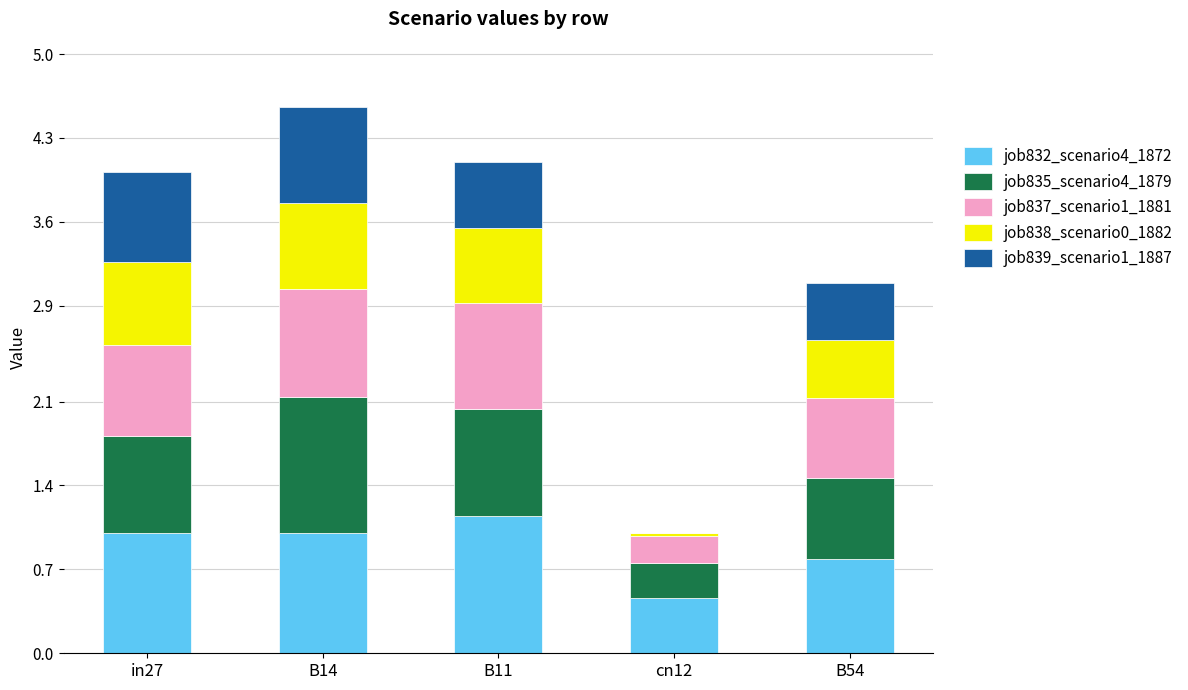

Count the number of data series in this chart.

5